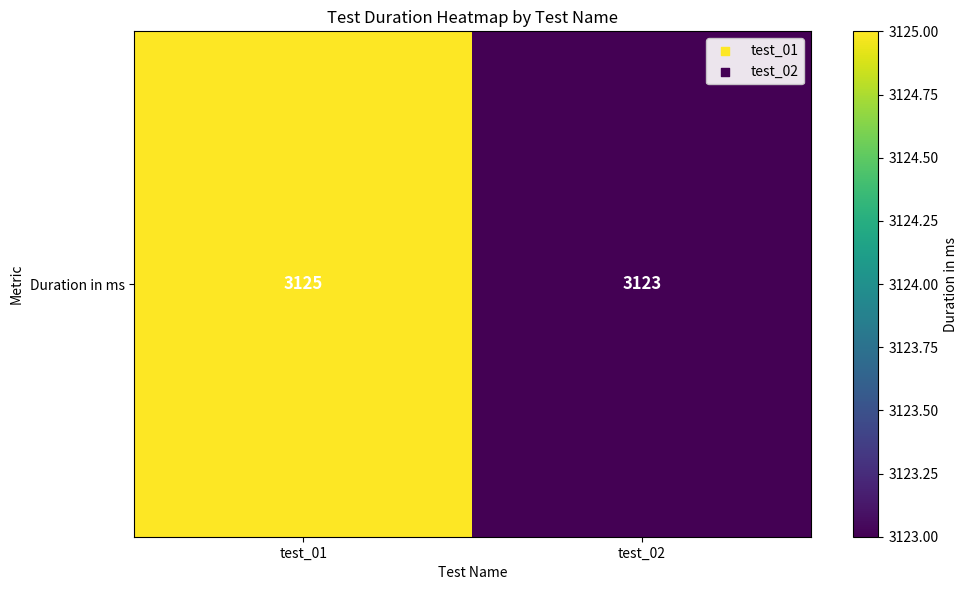

What is the sum of all values?

6248